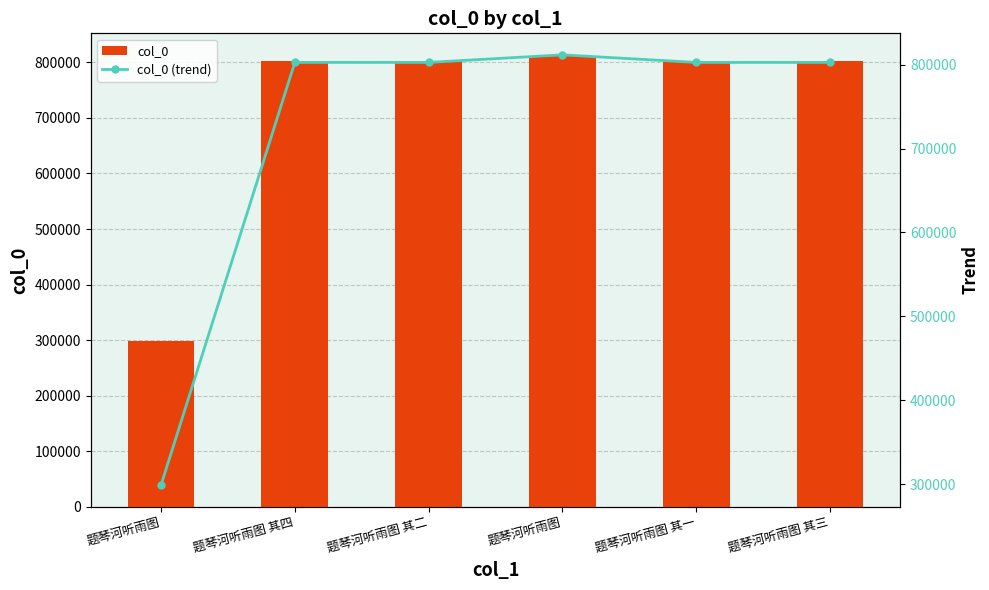

What is the label of the 1st bar from the left?

题琴河听雨图